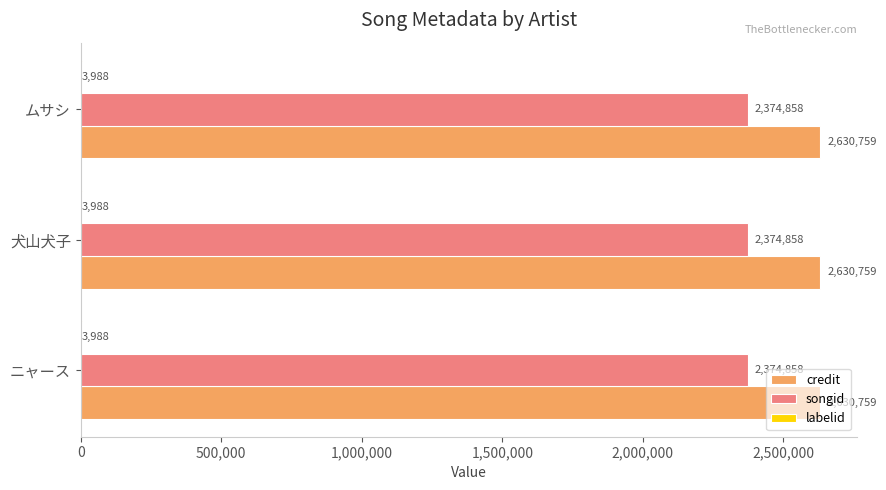

Is it true that songid equals 2374858 at ニャース?

True